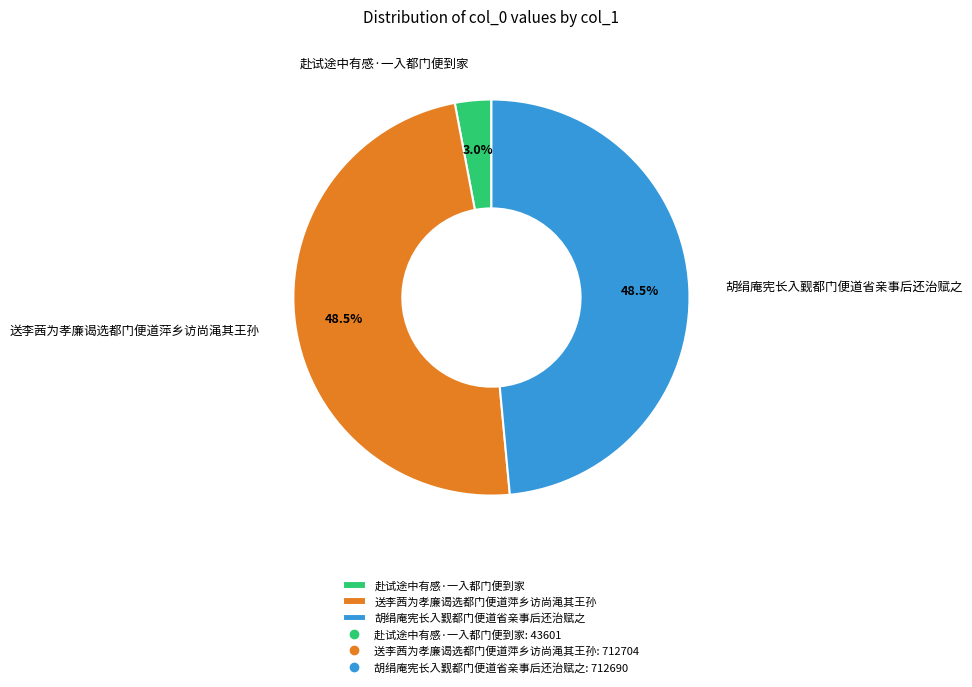

Between 赴试途中有感·一入都门便到家 and 送李茜为孝廉谒选都门便道萍乡访尚渑其王孙, which is larger?

送李茜为孝廉谒选都门便道萍乡访尚渑其王孙